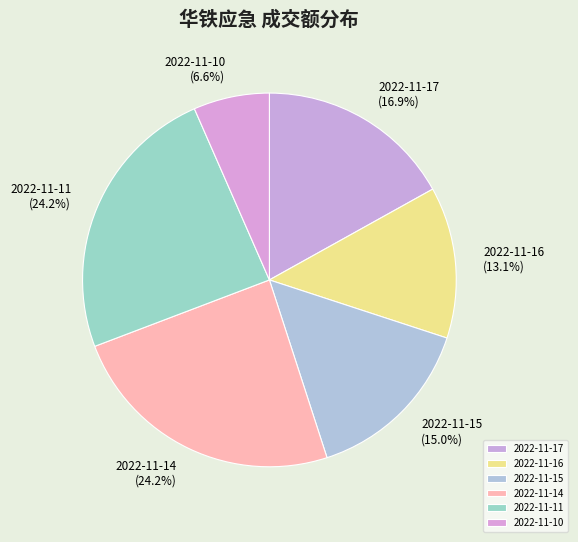

What percentage is NOT represented by 2022-11-15?

85.0%